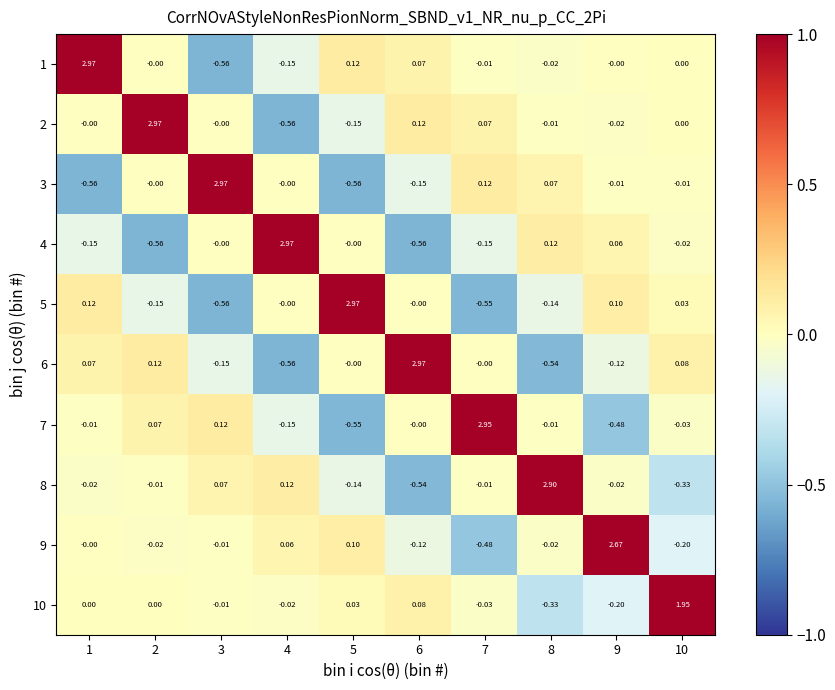

Is the value of 2 at 7 greater than the value of 6 at 9?

Yes